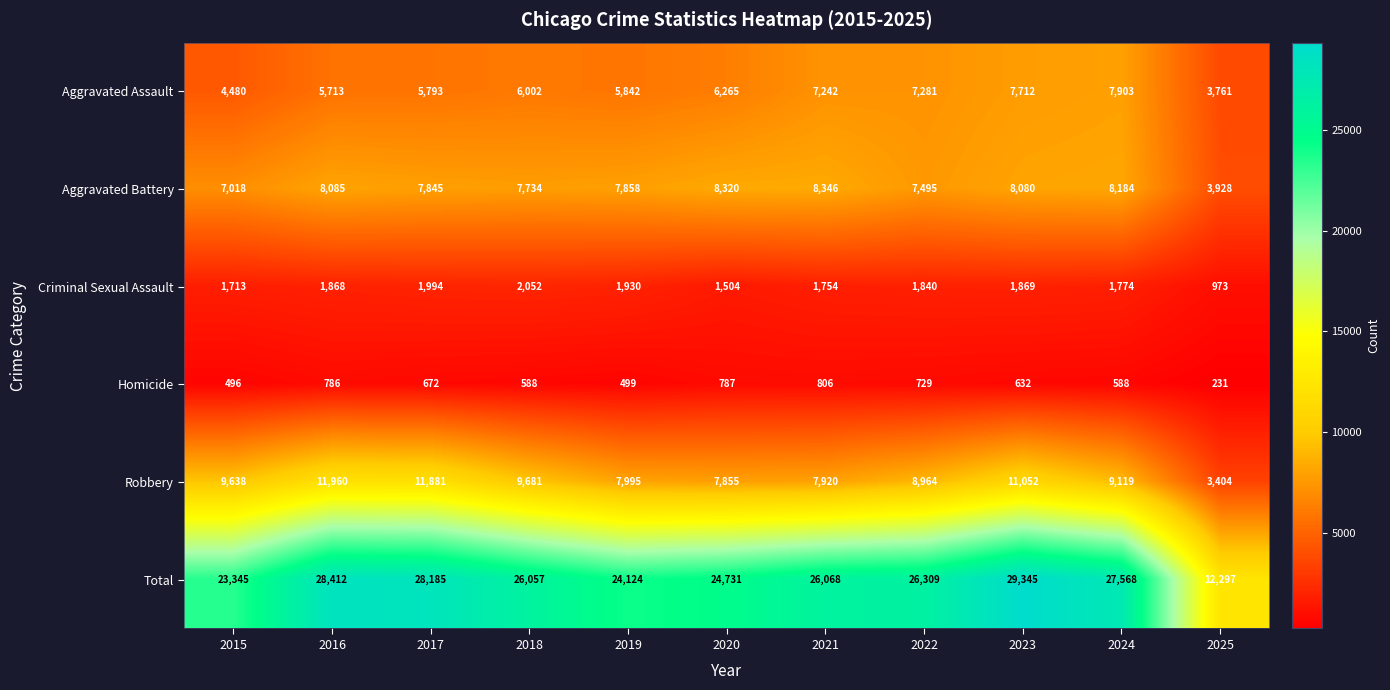

Which label corresponds to the largest value in the chart?

2023